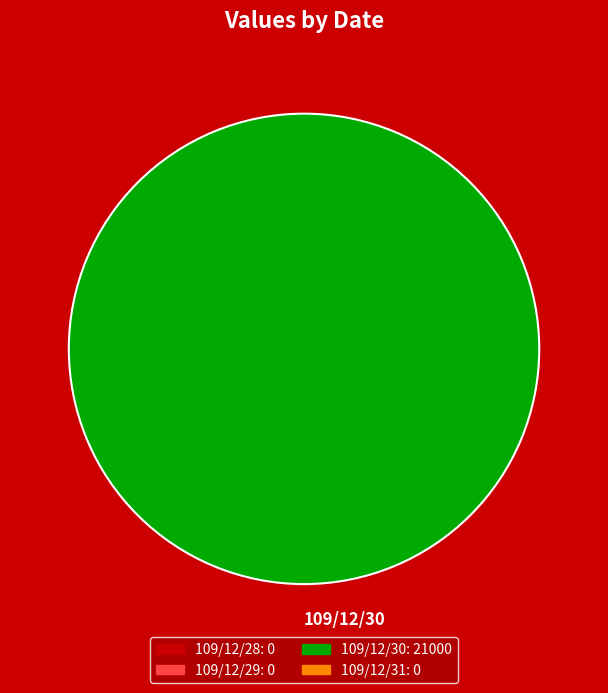

Count the number of slices in the pie.

1